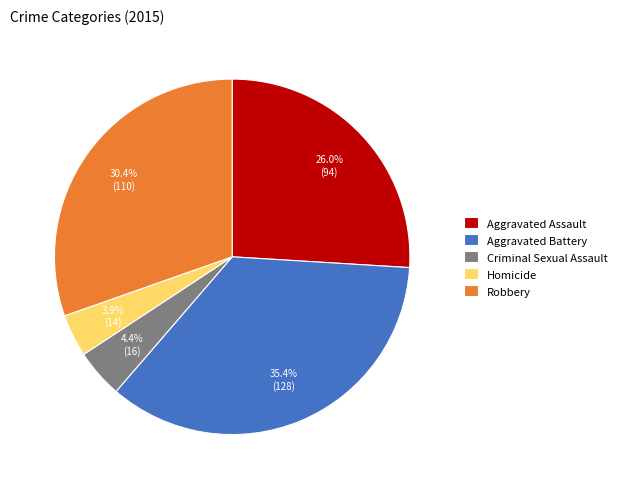

Is it true that Criminal Sexual Assault is 19% of the pie?

False